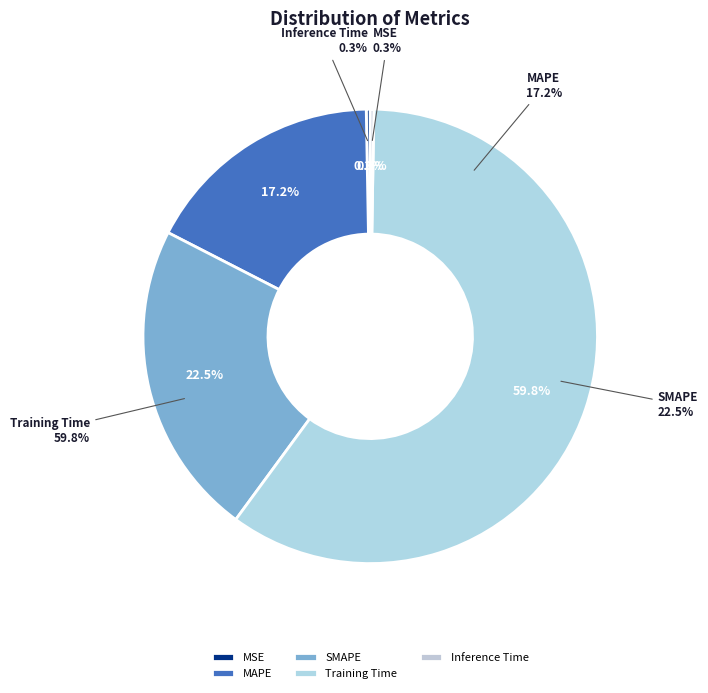

Rank the categories by value from highest to lowest.

Training Time, SMAPE, MAPE, MSE, Inference Time